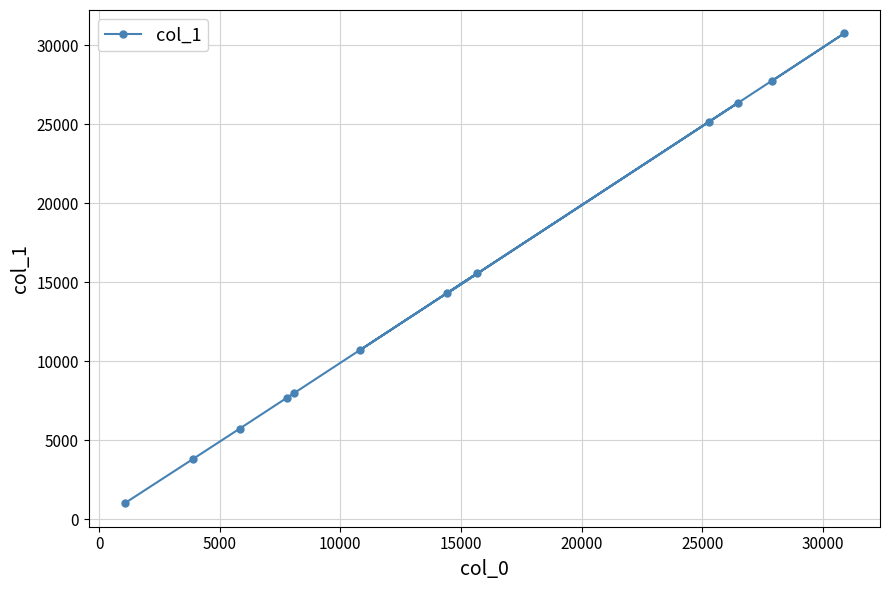

What is the difference between the maximum and minimum values?

29730